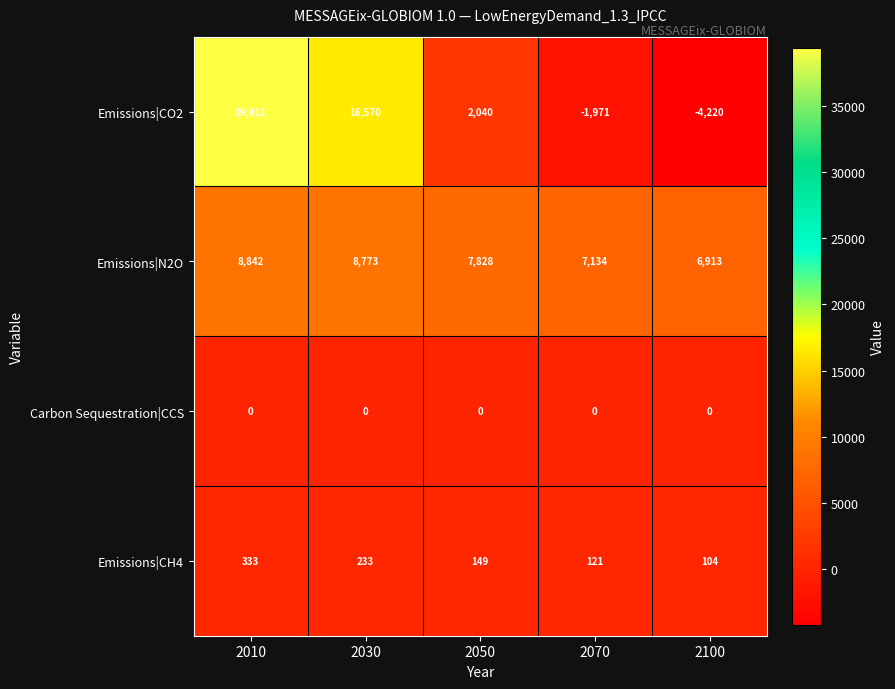

At which label is Emissions|CH4 closest to 218?

2030